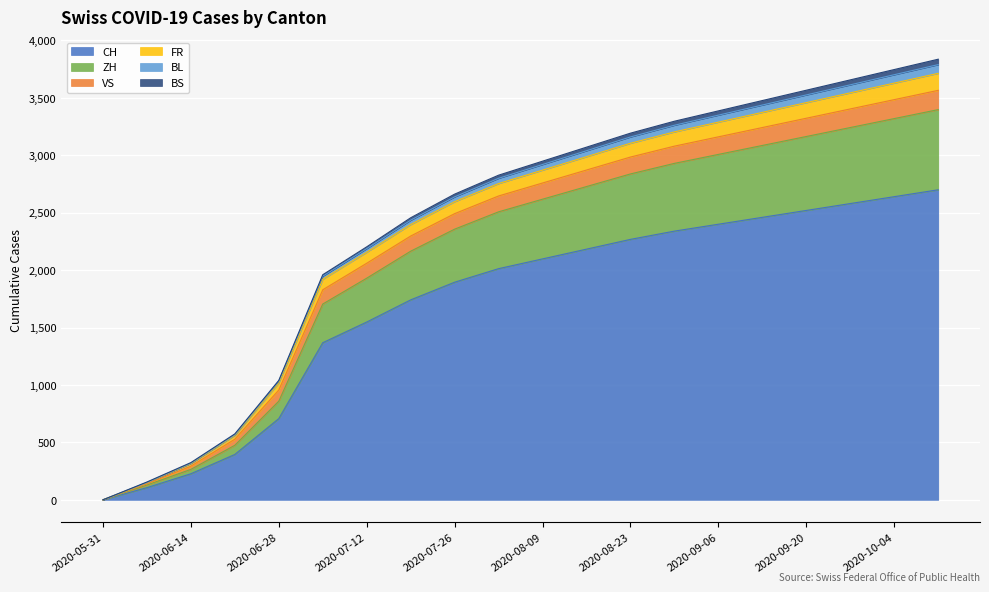

Does the chart display data point markers on the line(s)?

No